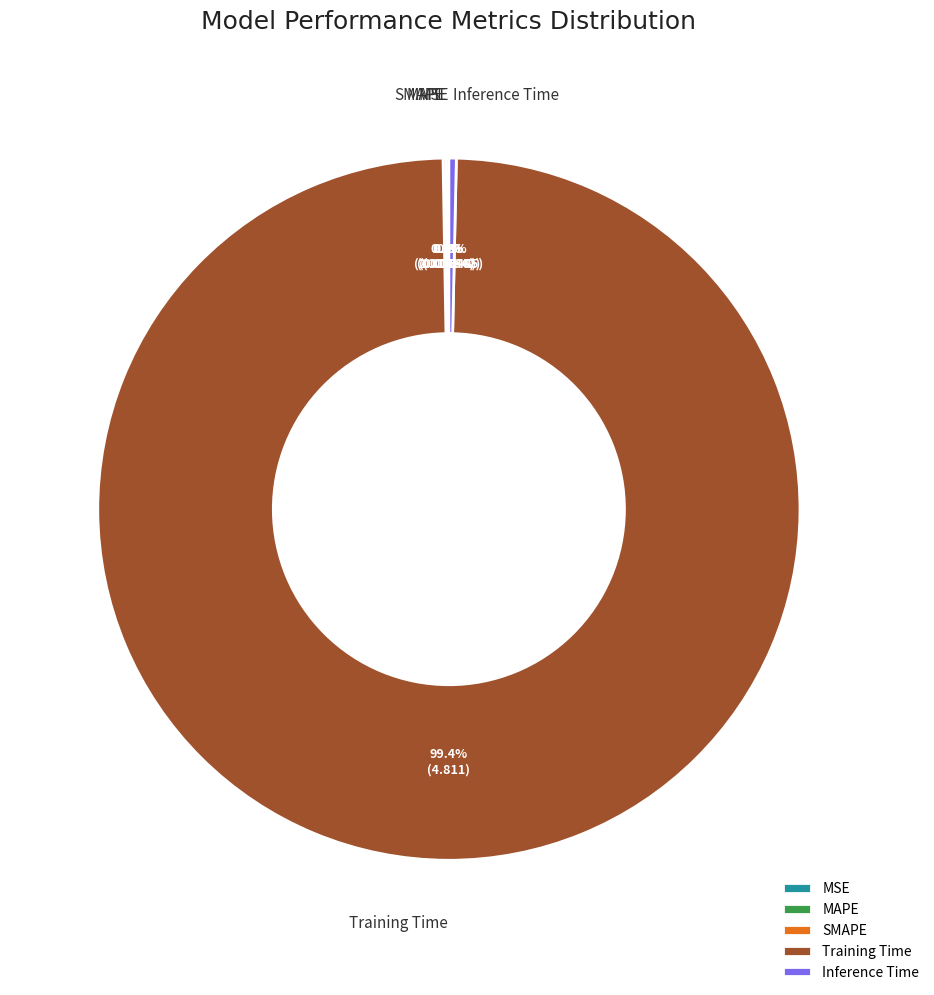

What percentage is NOT represented by Inference Time?

99.7%